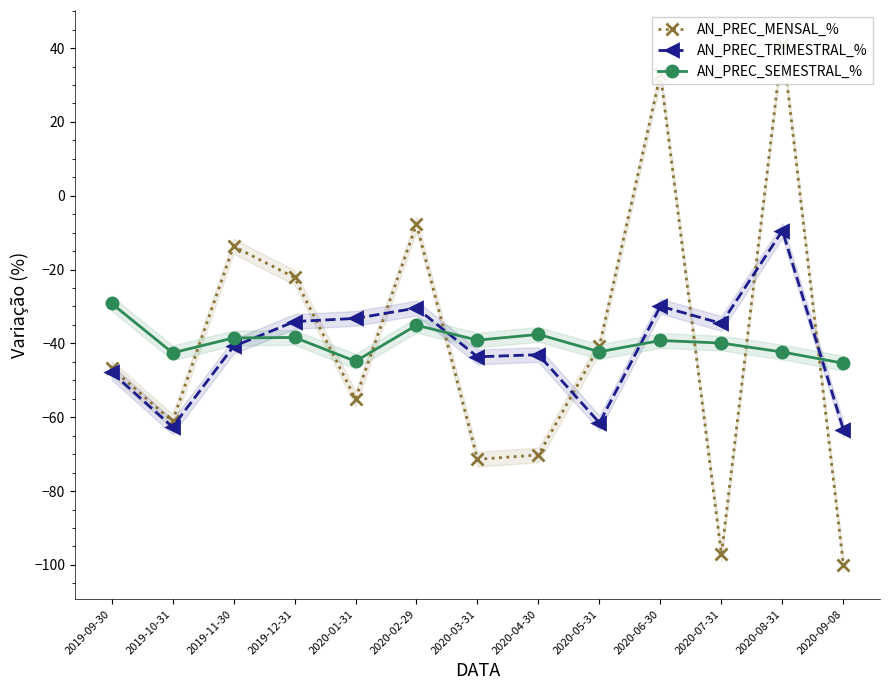

Is the value of AN_PREC_SEMESTRAL_% at 2020-05-31 greater than the value of AN_PREC_TRIMESTRAL_% at 2020-09-08?

Yes